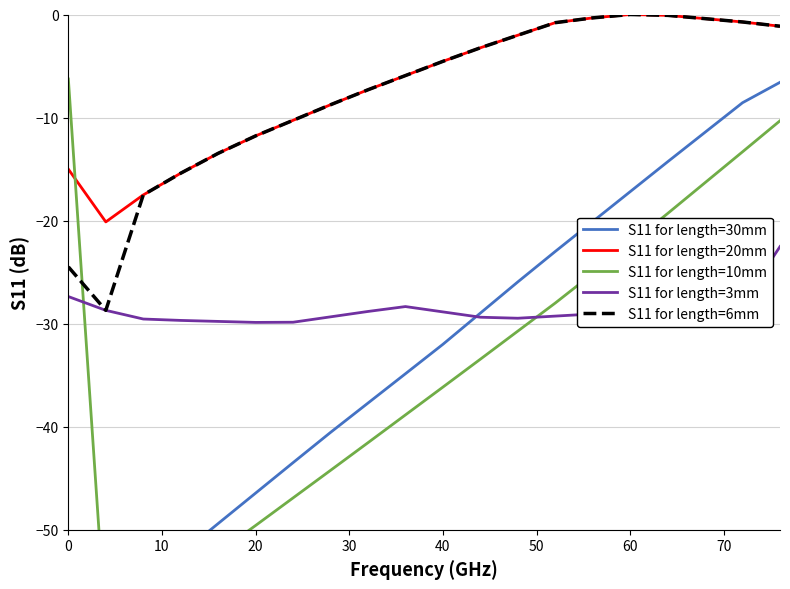

What are all the series names shown in the legend?

S11 for length=30mm, S11 for length=20mm, S11 for length=10mm, S11 for length=3mm, S11 for length=6mm